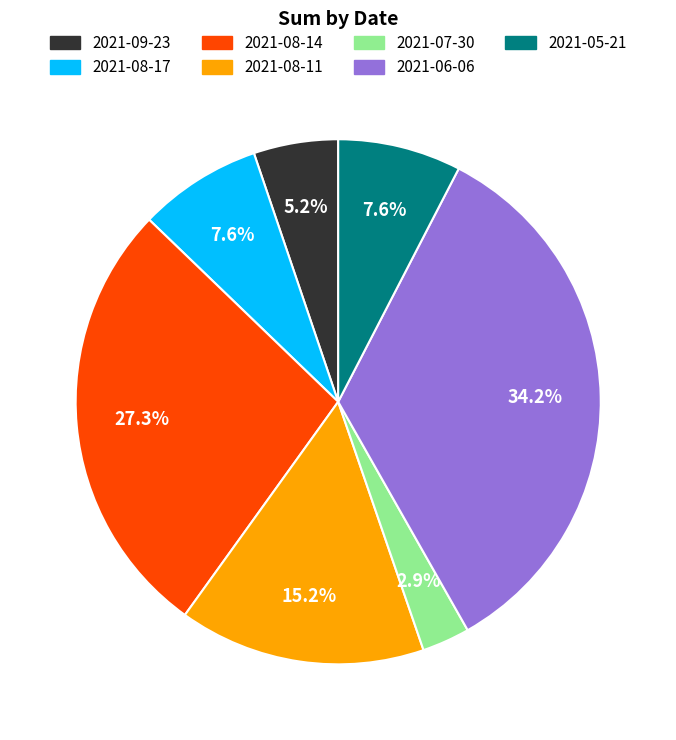

Approximately how many times larger is the value at 2021-09-23 compared to 2021-08-17?

0.7